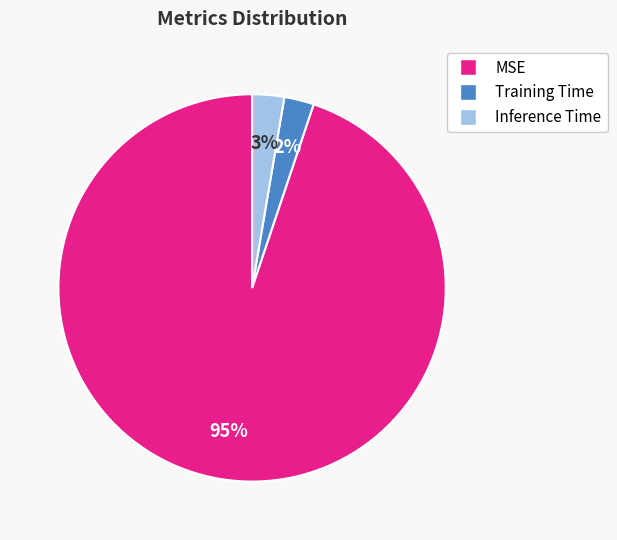

What percentage is the MSE slice, to the nearest percent?

95%